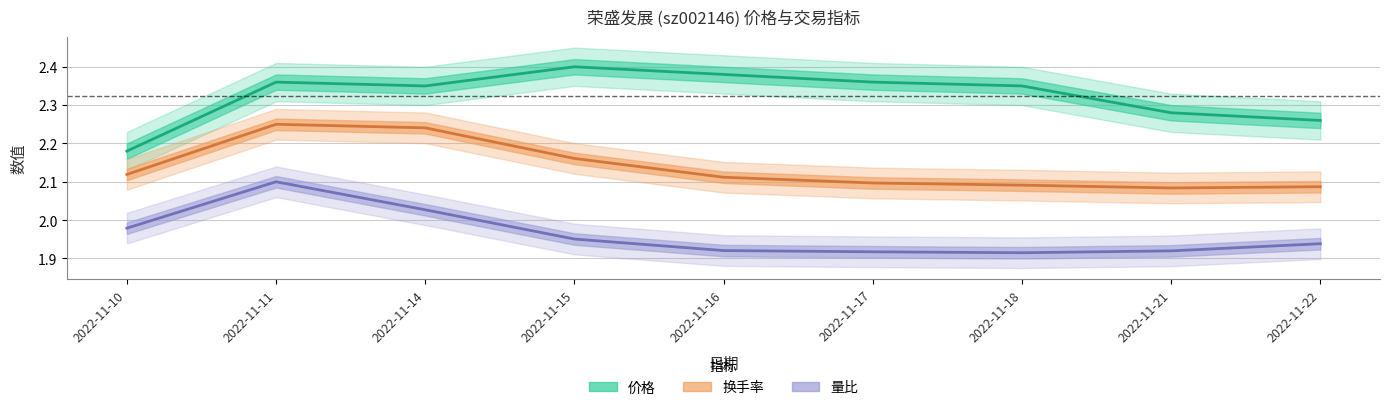

Which series has the widest spread of values?

价格